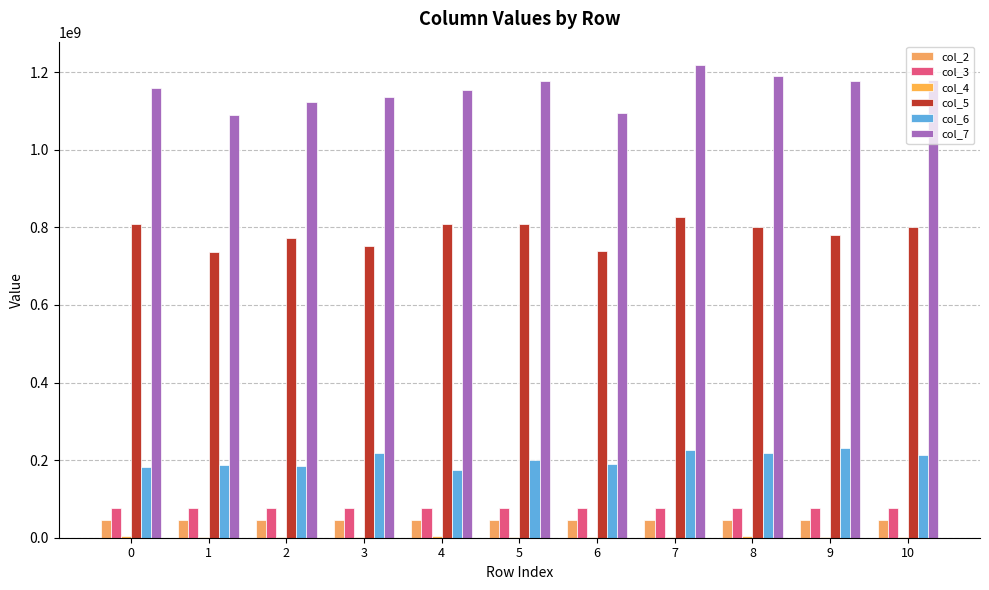

Which category has the lowest value in the col_6 series?

4